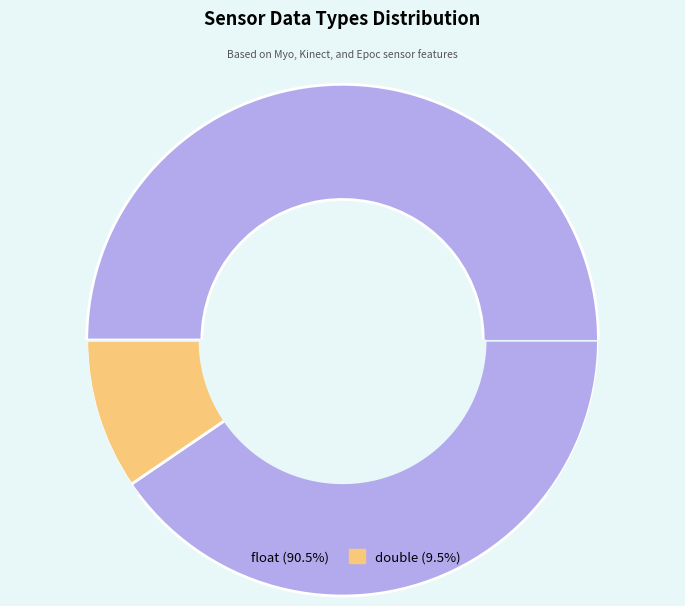

The float slice represents 99% of the pie. True or false?

False